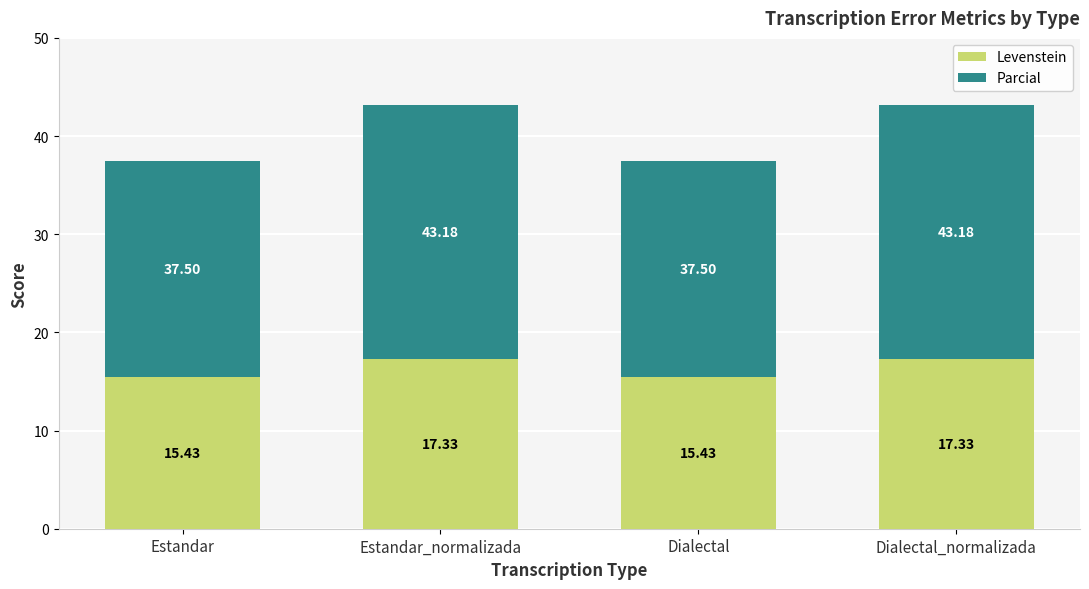

What is the total value across all series at Estandar?

37.5